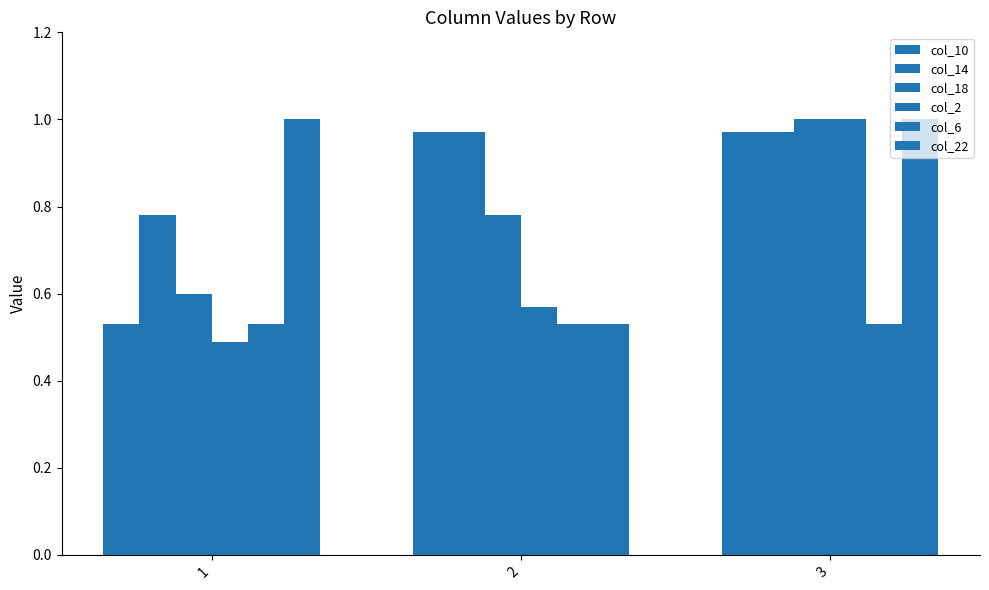

Are the bars grouped side by side (vs. stacked)?

Yes